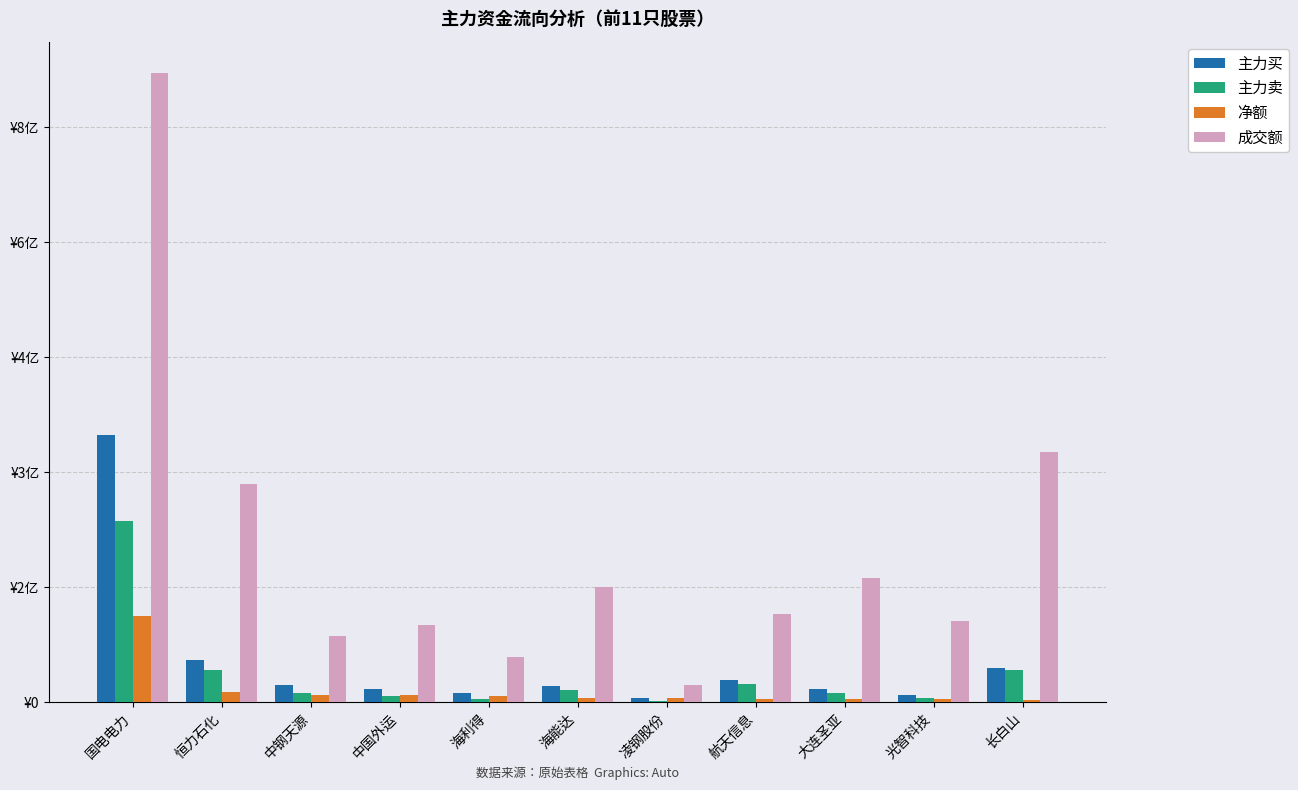

Which series changed the most between 海能达 and 大连圣亚?

成交额